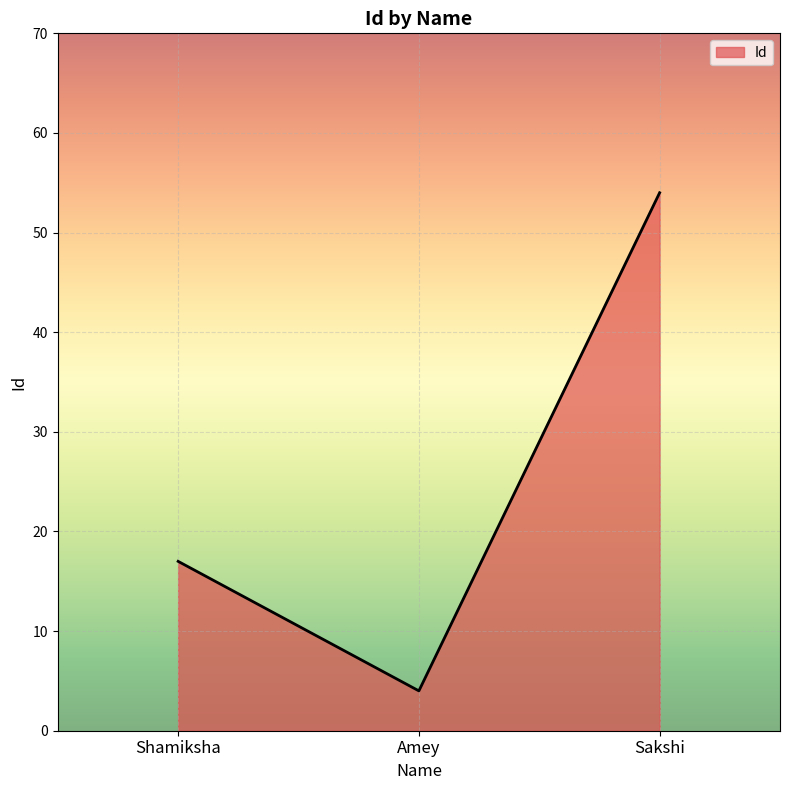

Reading left to right, transcribe all the data shown in this chart.

17	4	54